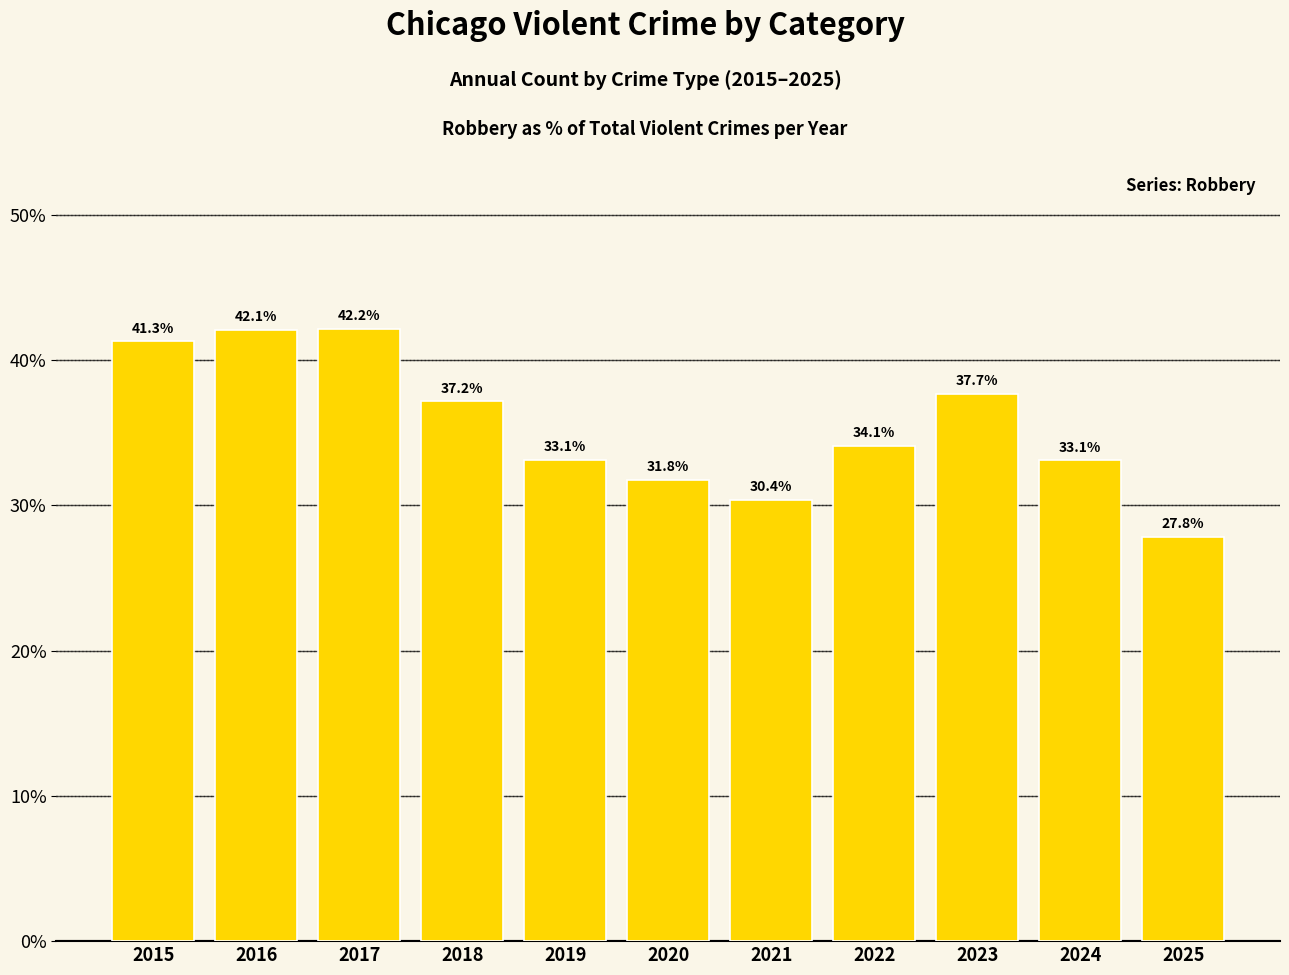

What is the greatest value displayed?

42.2